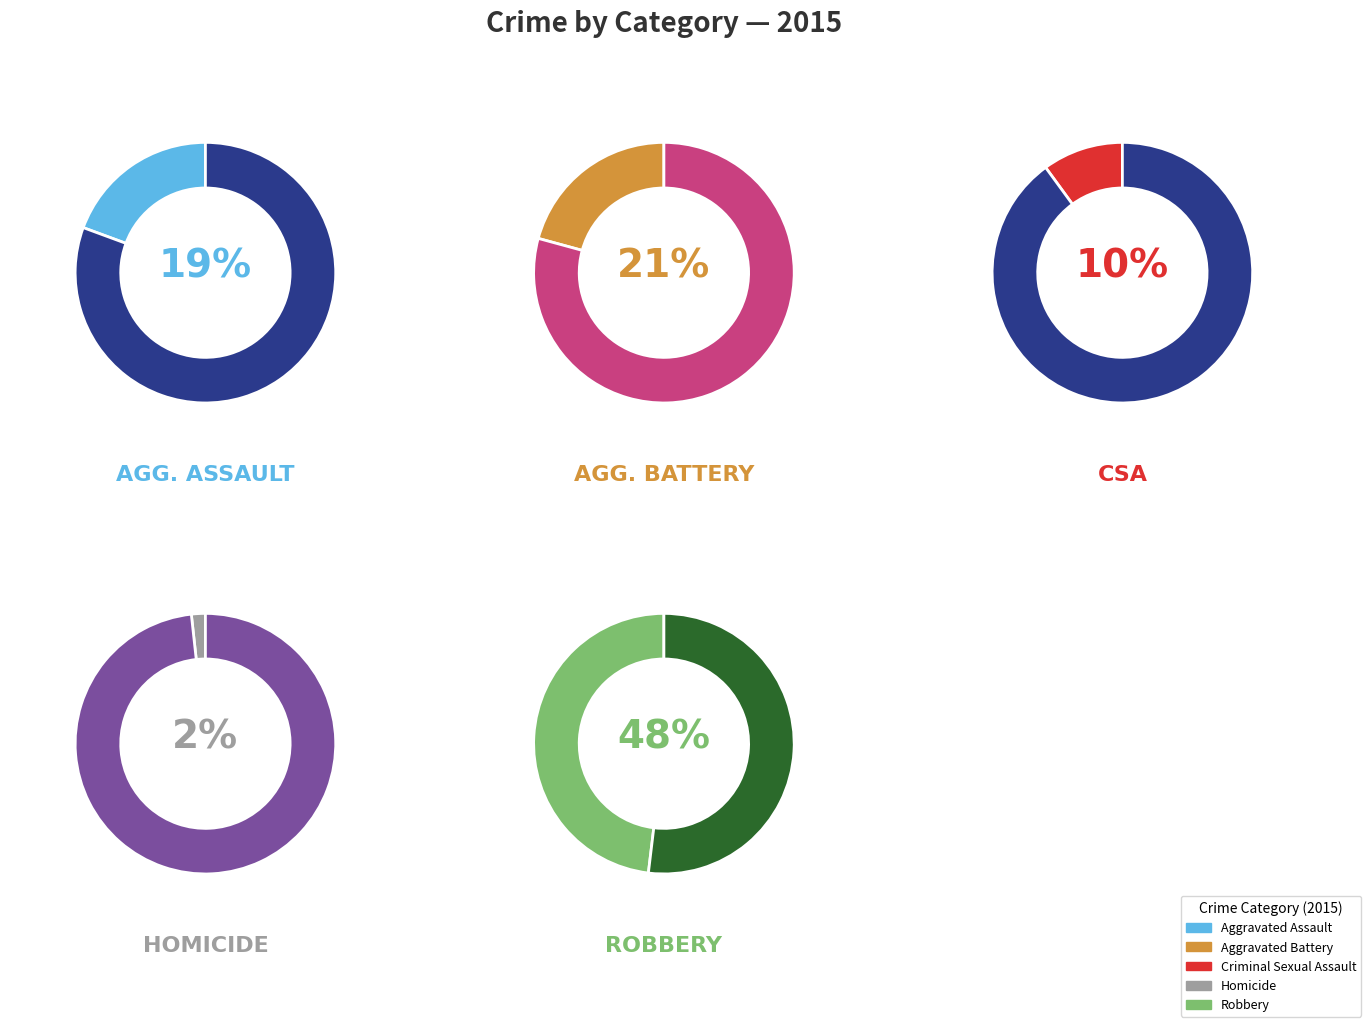

To the nearest percent, what percentage of the pie is Aggravated Assault?

19%